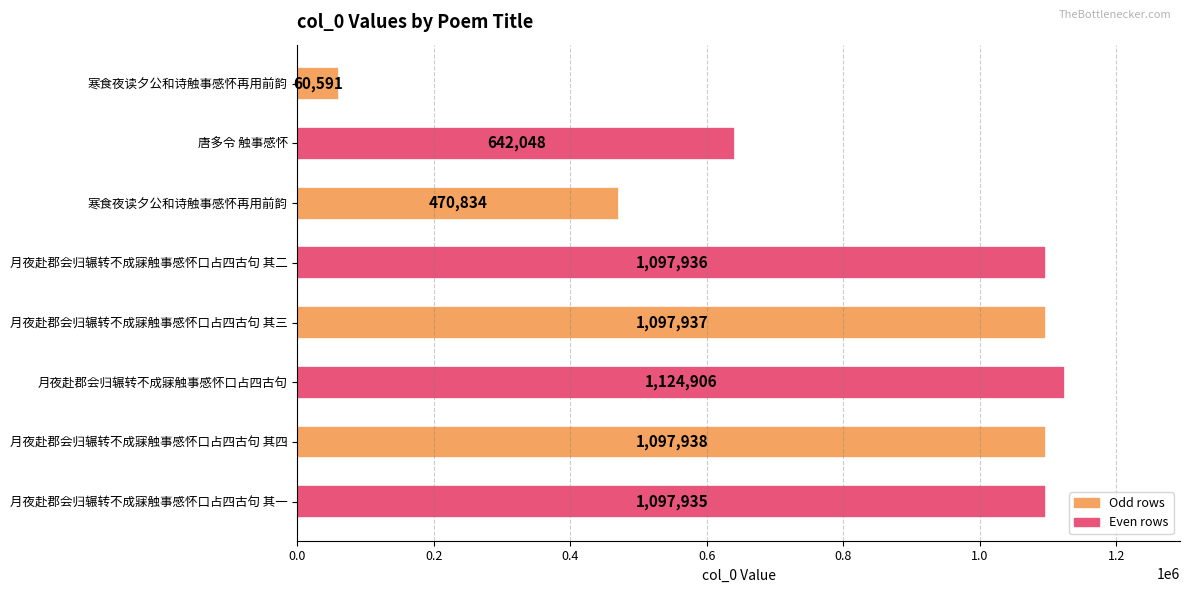

How many series are shown in this chart?

1